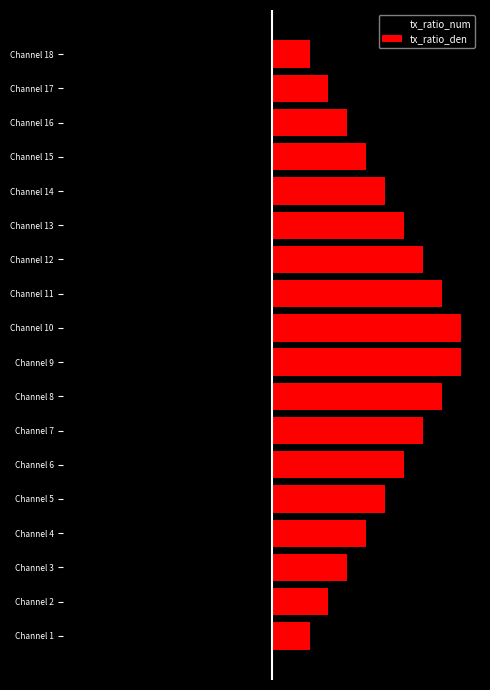

What is the value of the tx_ratio_den bar at the 2nd from the left?

1.2